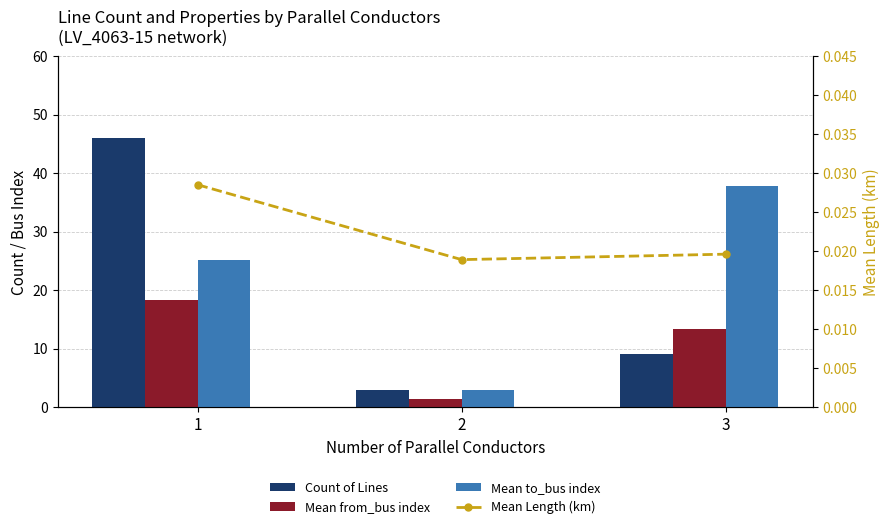

Is the value of Mean Length (km) at 1 greater than the value of Mean to_bus index at 1?

No